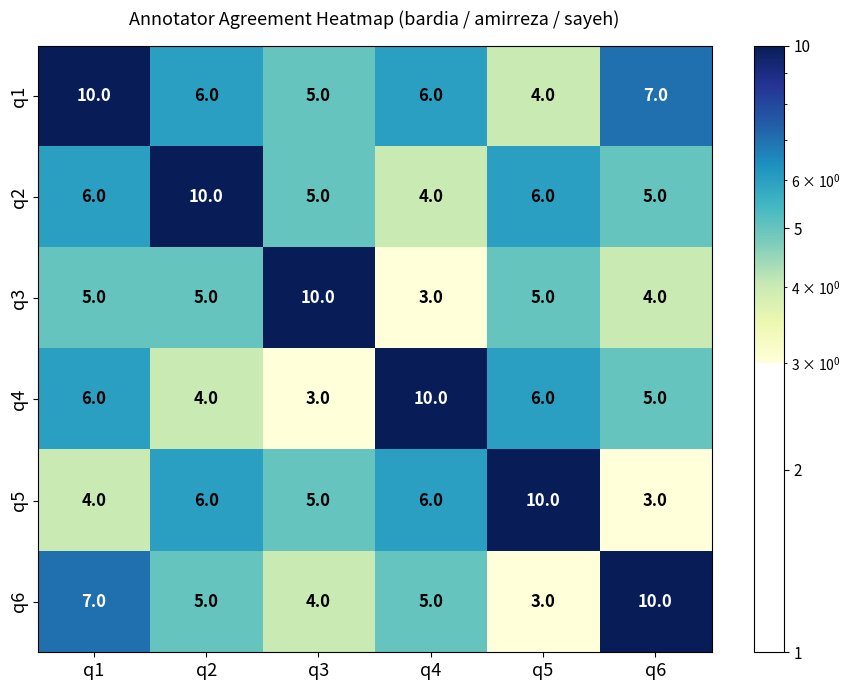

Where is q1 nearest to the value 7?

q6